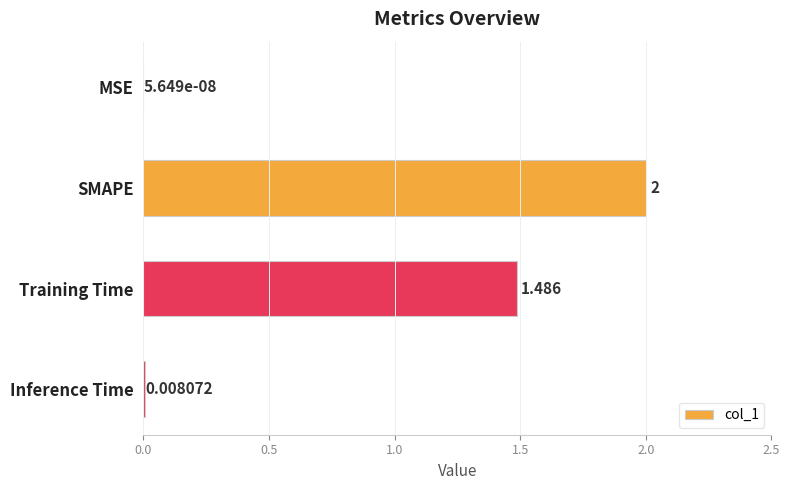

How many data points does each series have?

4